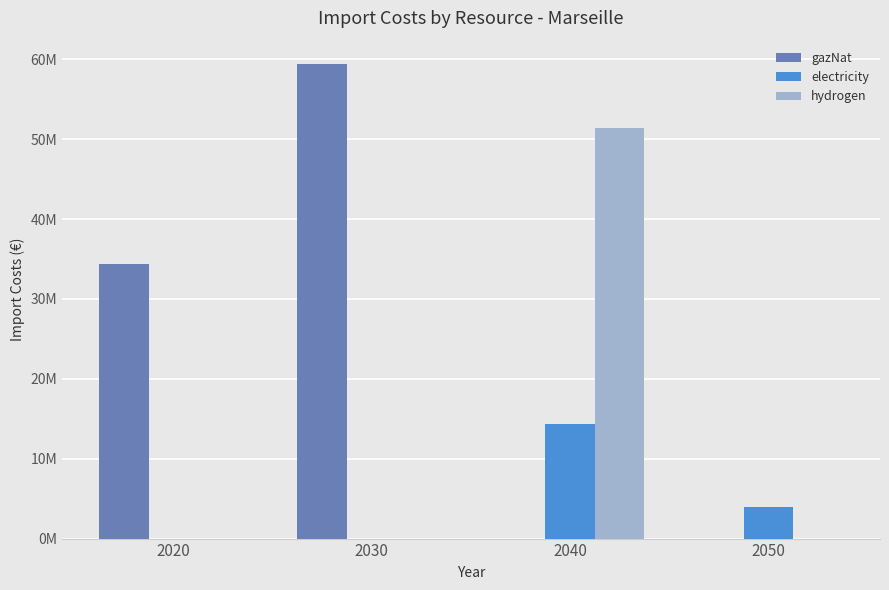

What are all the series names shown in the legend?

gazNat, electricity, hydrogen